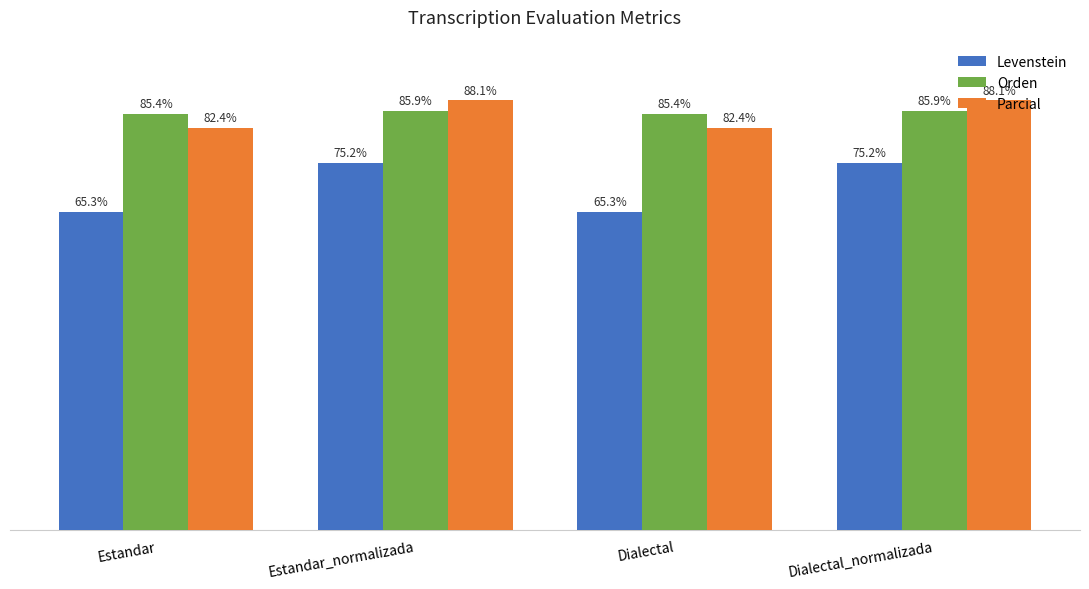

What are all the series names shown in the legend?

Levenstein, Orden, Parcial